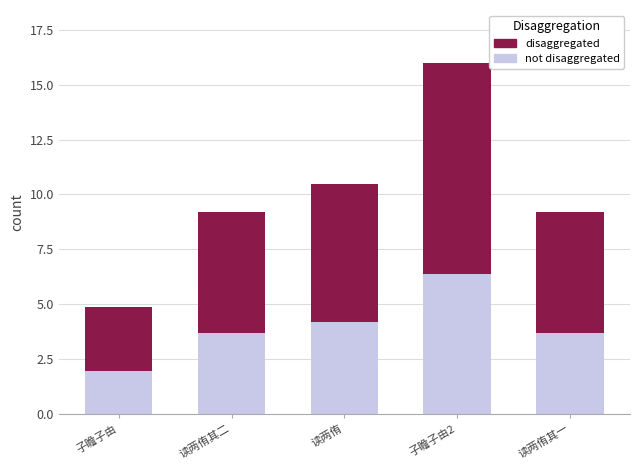

At which category is the sum across all series the highest?

子瞻子由2